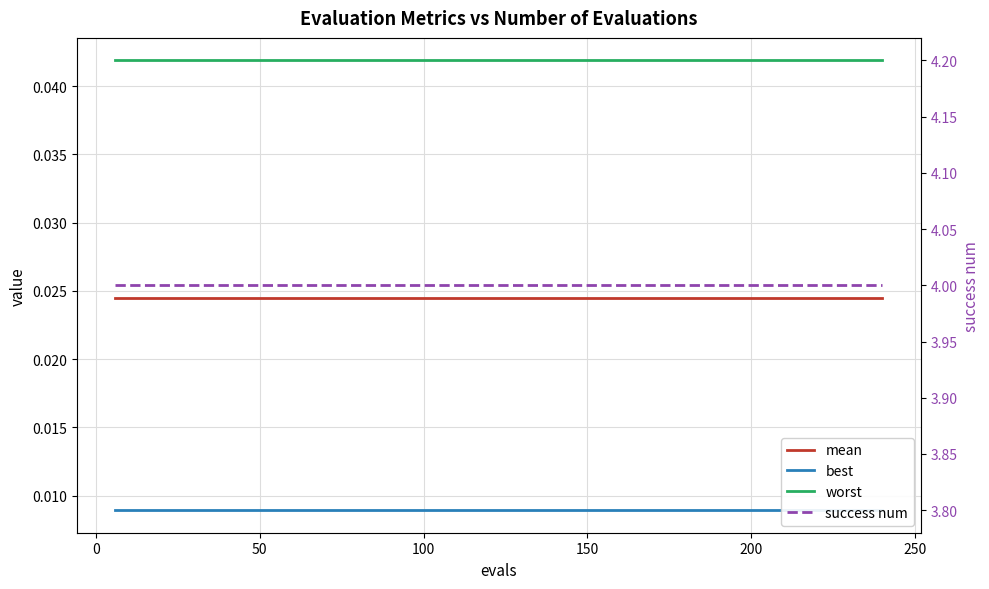

Which series has the widest spread of values?

mean